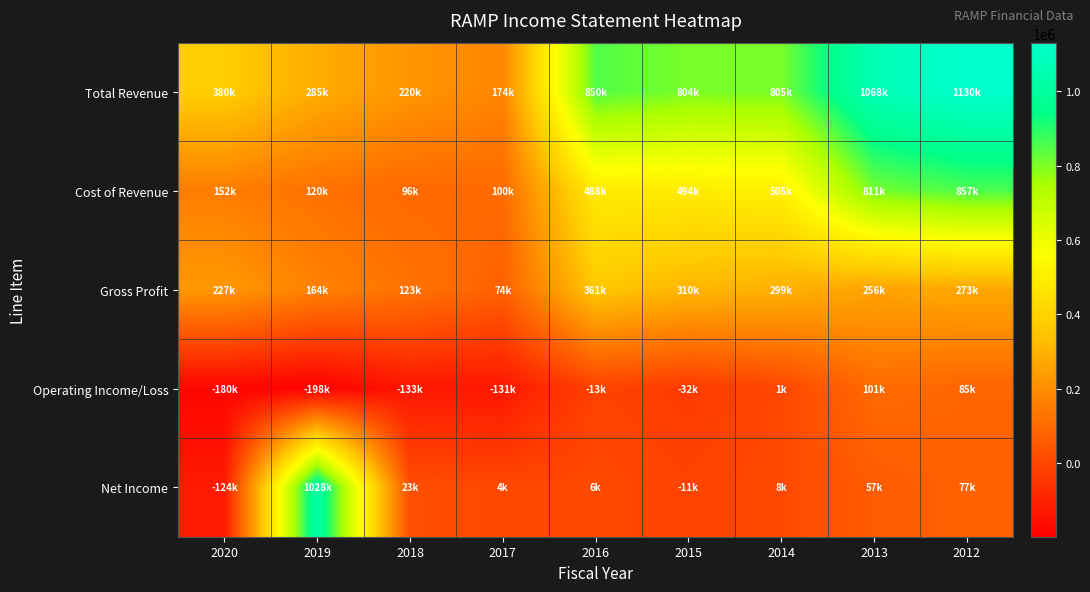

Which series has the largest total across all categories?

Total Revenue